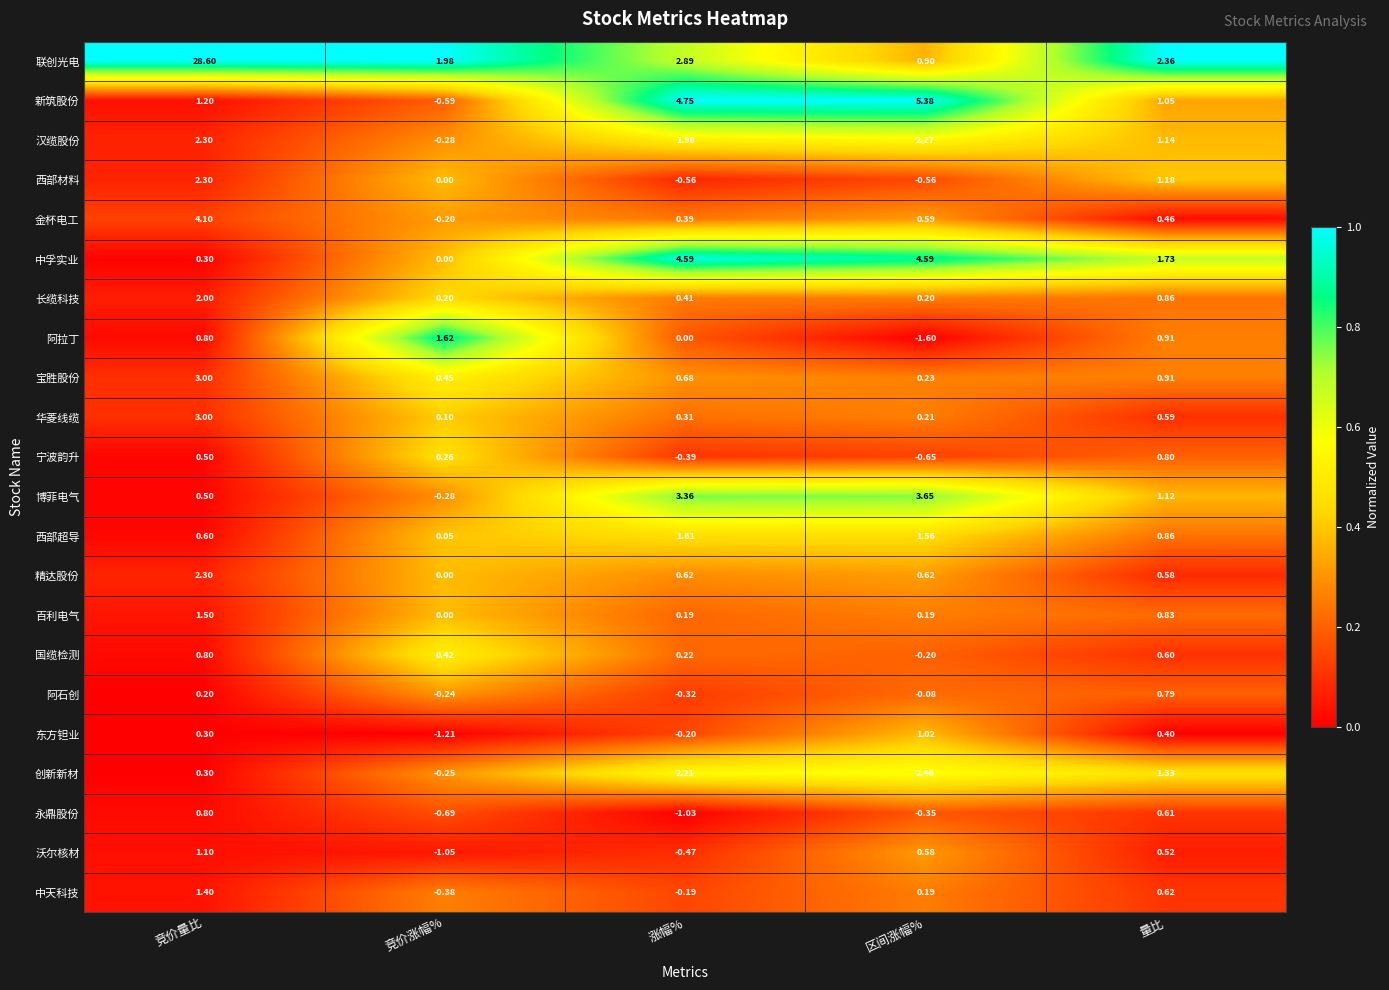

What is the spread (max minus min) of values at 竞价量比?

28.4